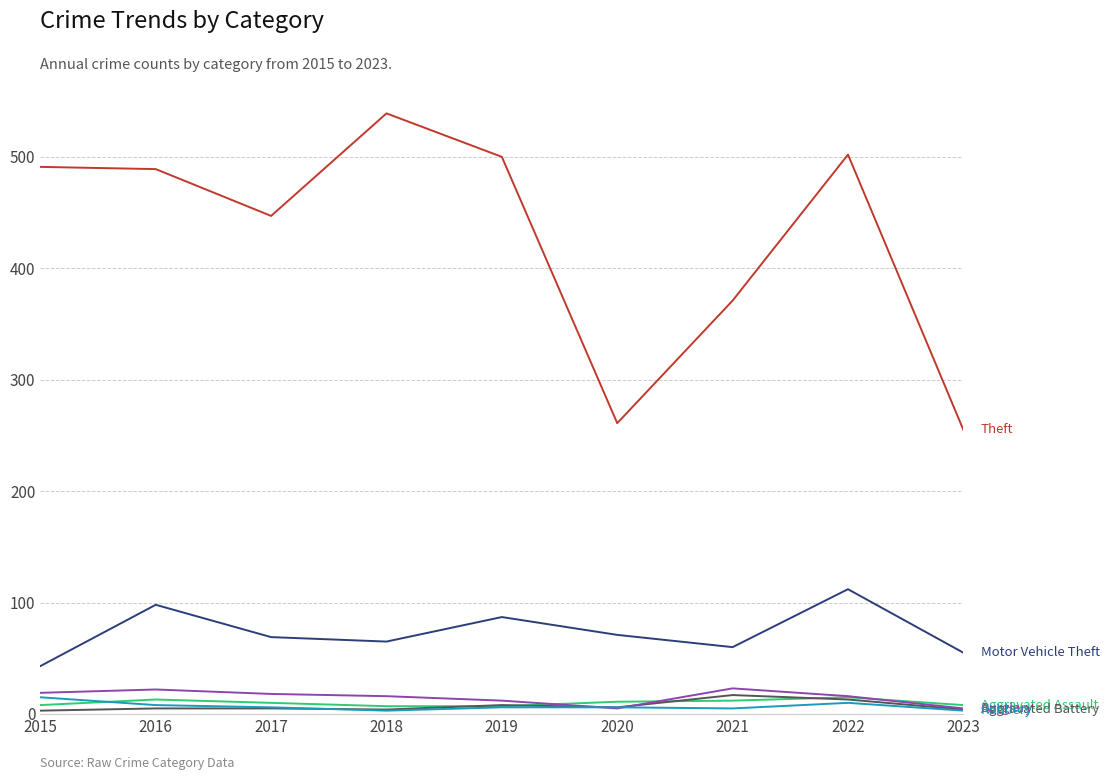

How many lines are shown in the chart?

6